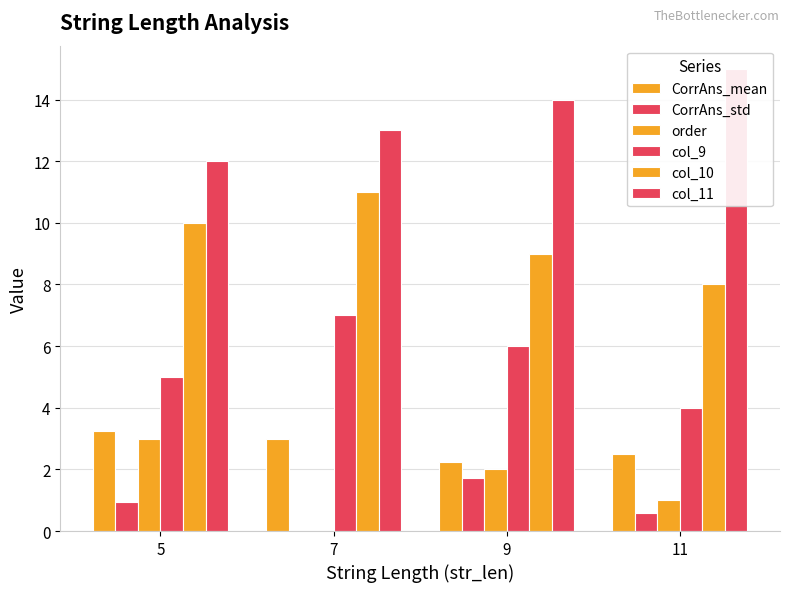

Is it true that col_10 equals 9.0 at 9?

True